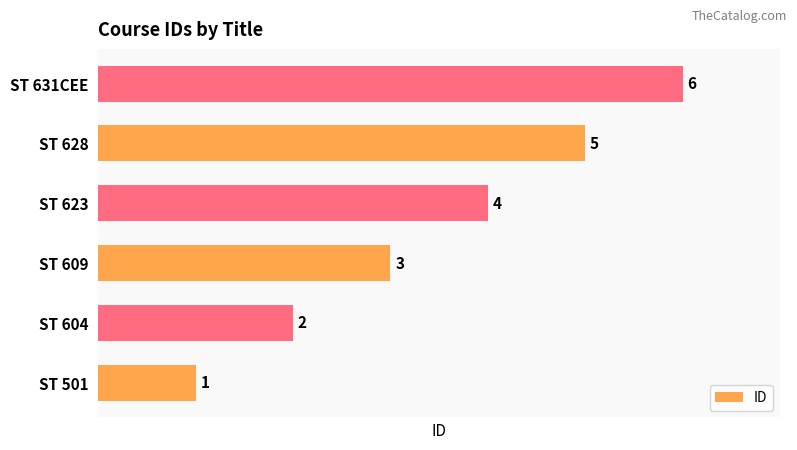

Which has a higher value, ST 609 or ST 623?

ST 623